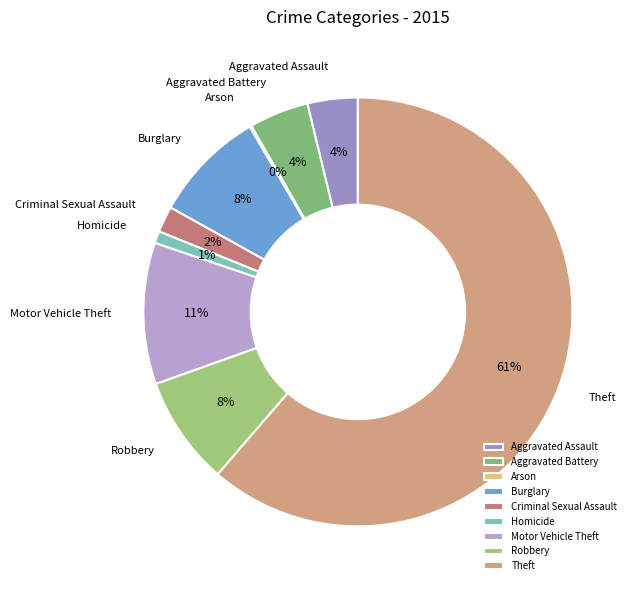

What is the largest slice in the pie chart?

Theft